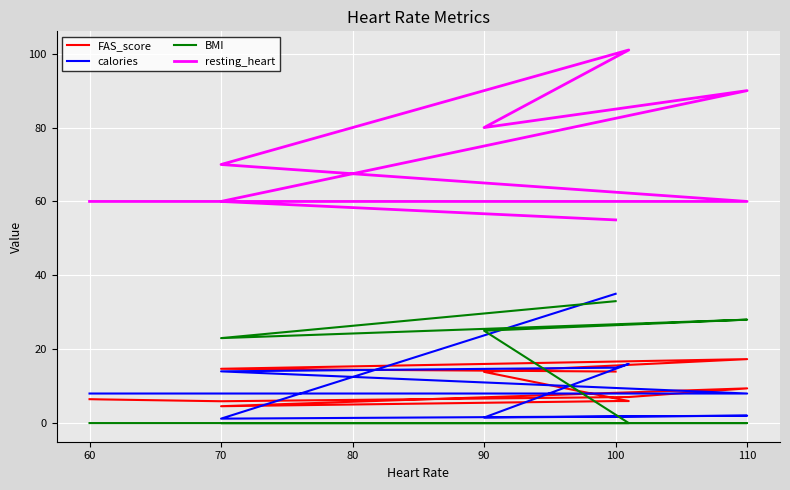

What is the difference between the maximum and minimum values in the resting_heart series?

46.0